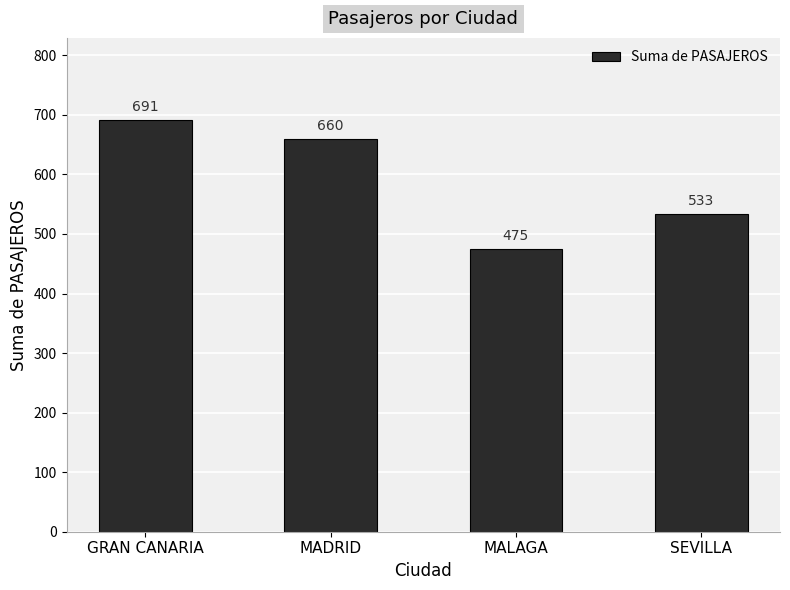

Count the values in the range 533 to 691.

3